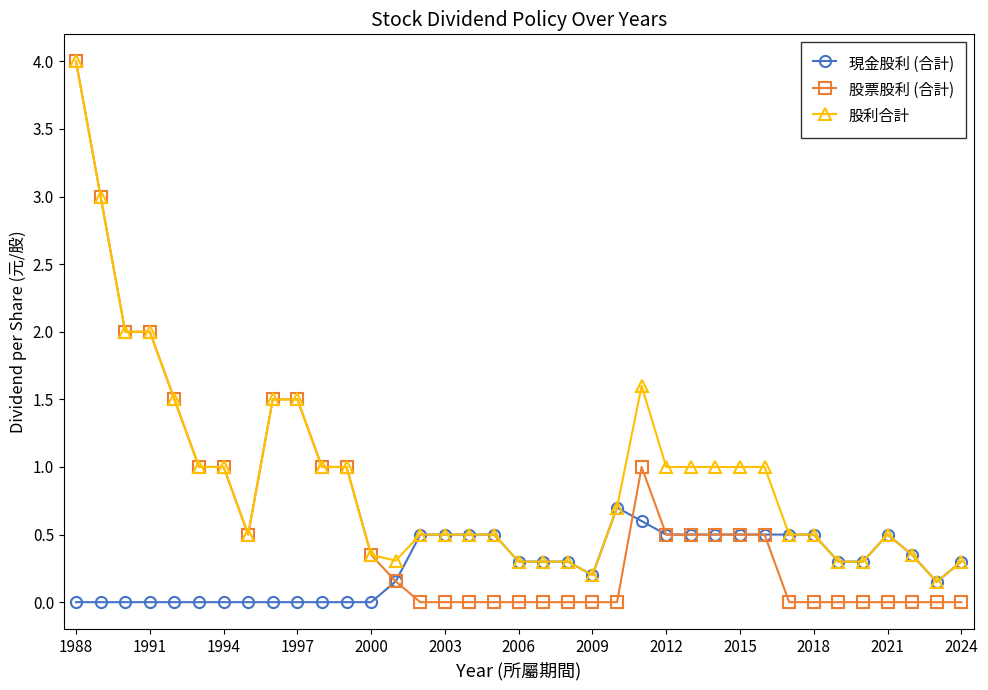

What is the greatest value displayed?

4.0